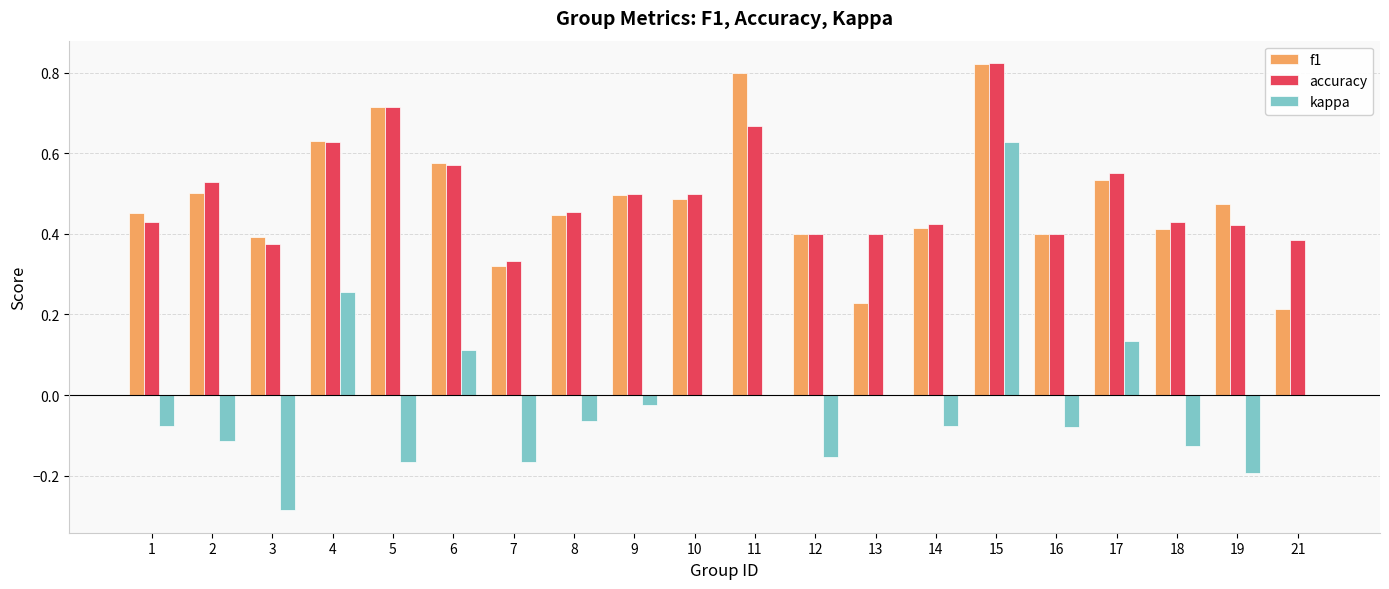

How many groups of bars are there?

20